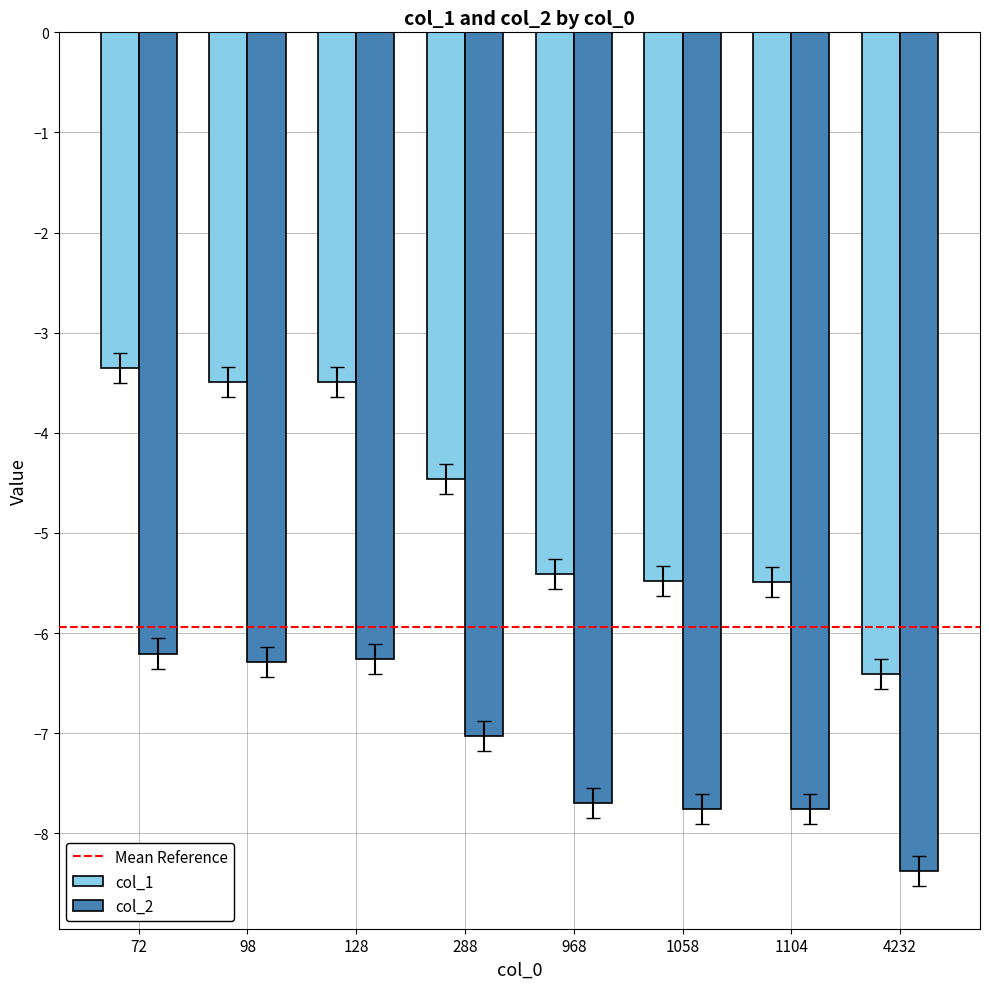

What is the highest value of the col_2 series?

-6.2